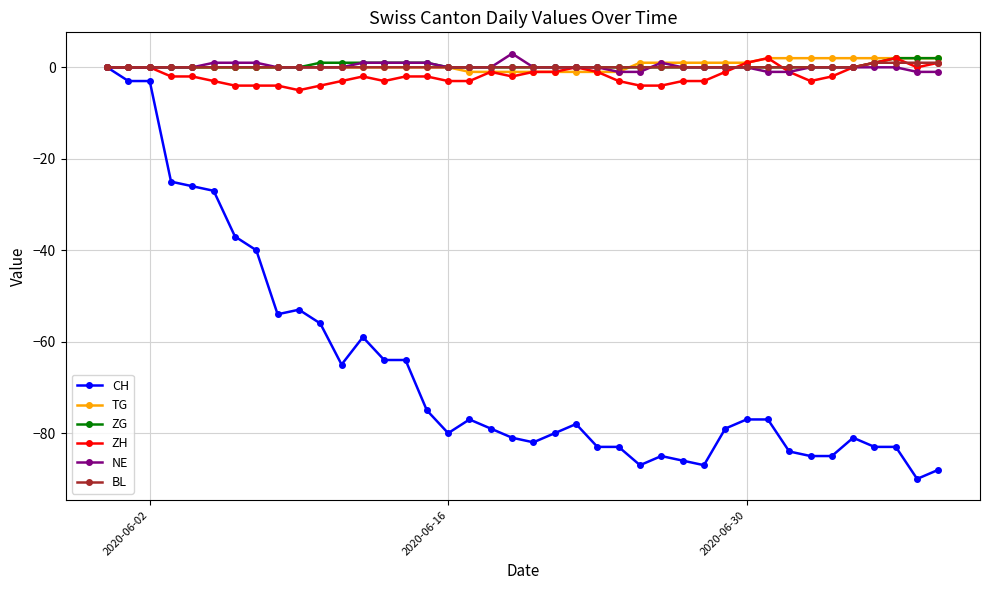

Which series has the widest spread of values?

CH